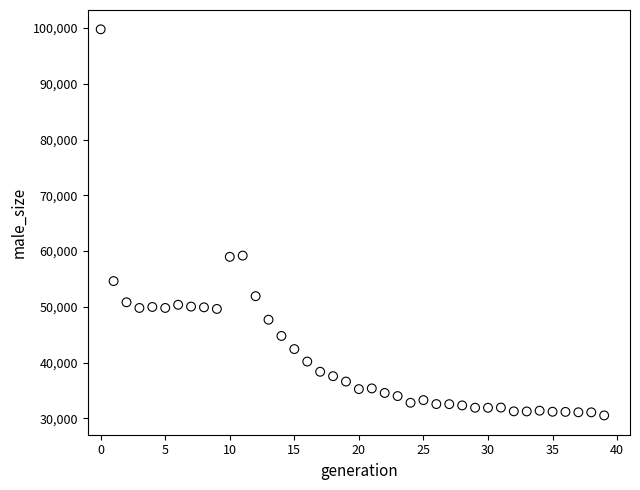

What is the range of Y values (max minus min)?

69257